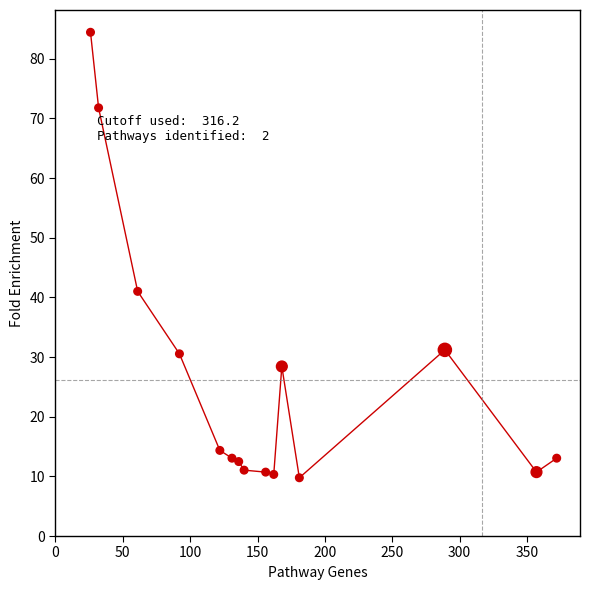

What is the range of X values (max minus min)?

346.0